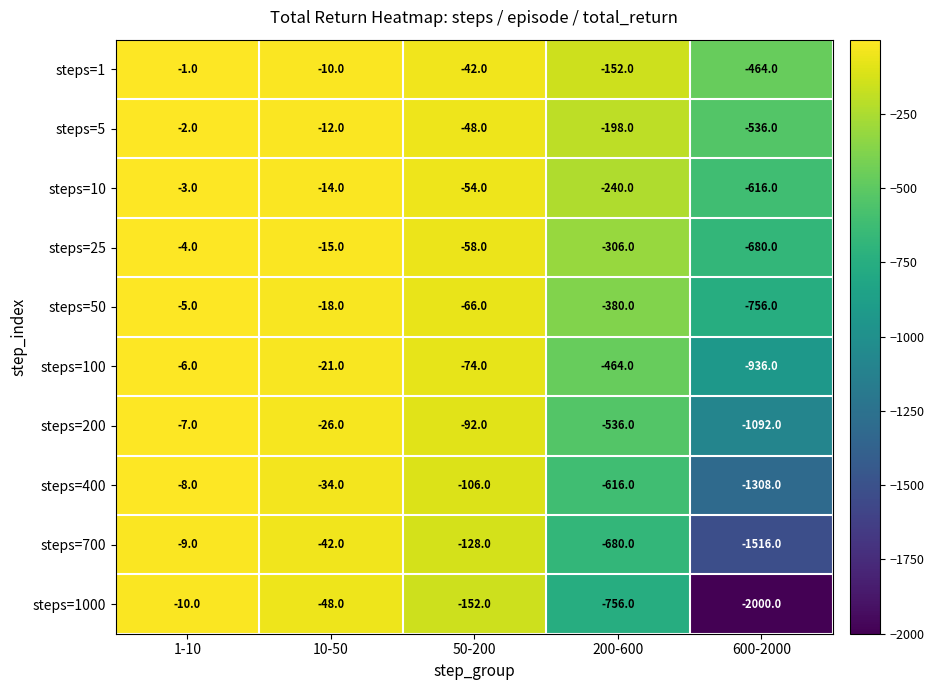

At 50-200, list the series in order from largest to smallest.

steps=1, steps=5, steps=10, steps=25, steps=50, steps=100, steps=200, steps=400, steps=700, steps=1000